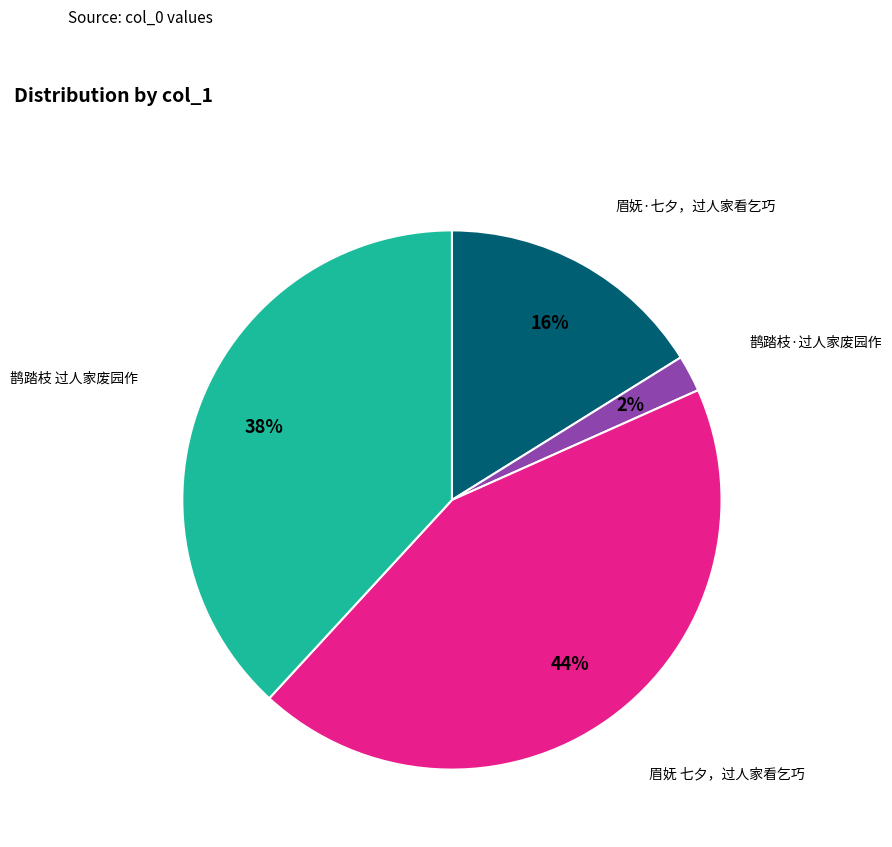

Combined, do 鹊踏枝 过人家废园作 and 眉妩 七夕，过人家看乞巧 account for over 50%?

Yes